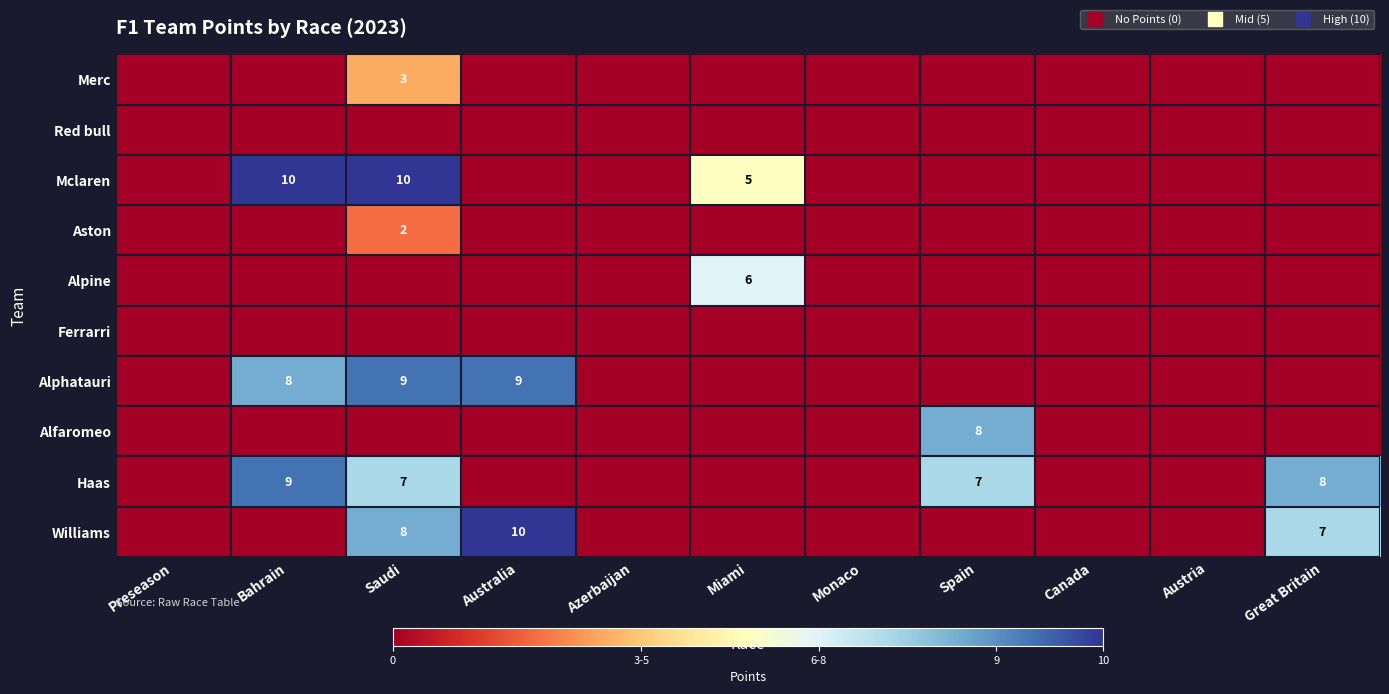

Between Bahrain and Azerbaijan, which series saw the biggest shift?

Mclaren